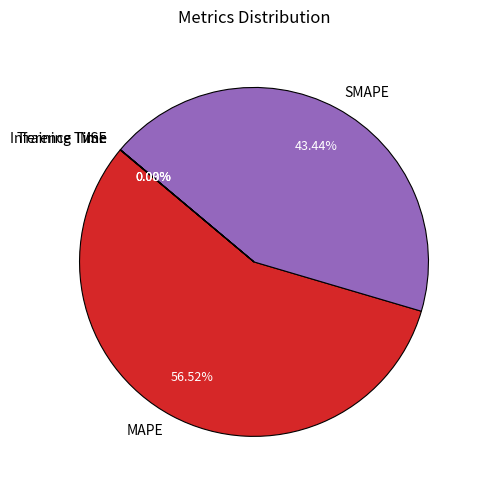

Is there a majority slice in this chart?

Yes